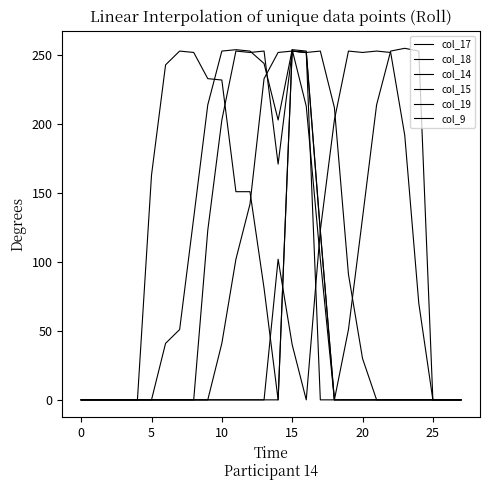

How many categories are shown in the chart?

28